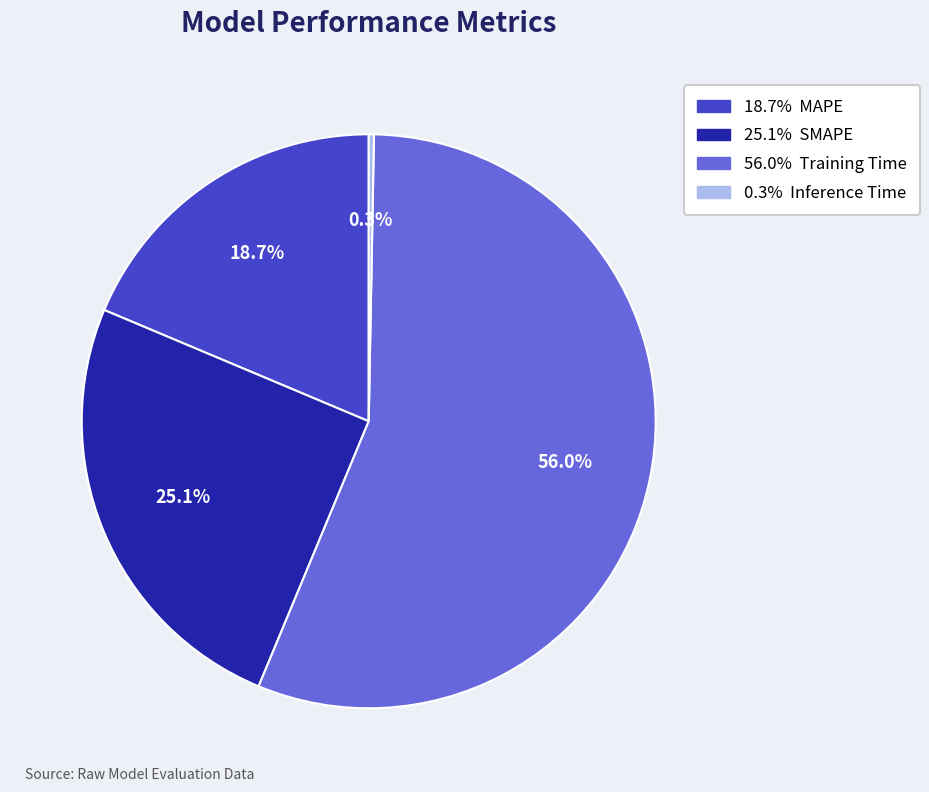

Is there a majority slice in this chart?

Yes